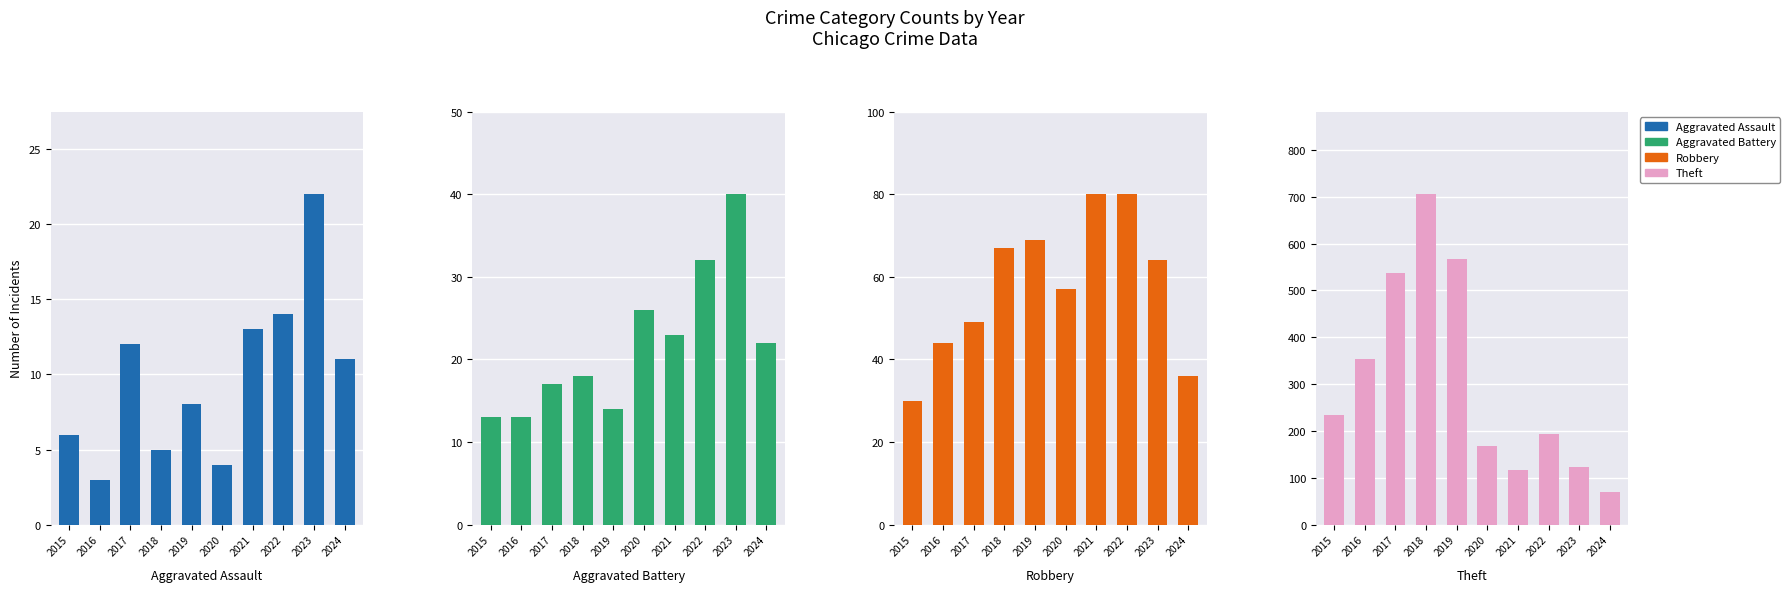

List the labels in order of Theft value, smallest first.

2024, 2021, 2023, 2020, 2022, 2015, 2016, 2017, 2019, 2018